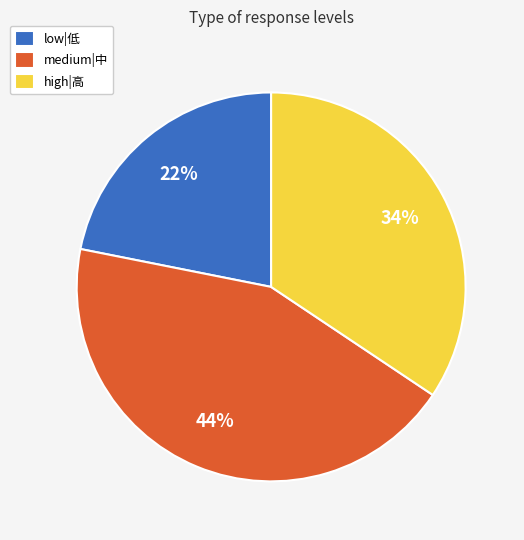

To the nearest percent, what is the difference between the largest and smallest slice percentages?

22%